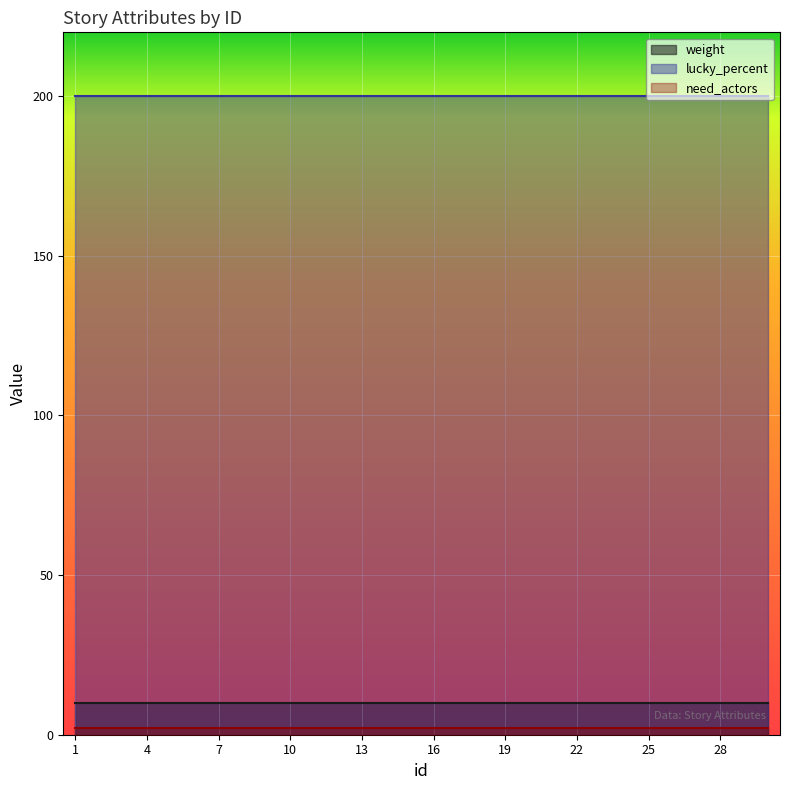

Where is need_actors nearest to the value 2?

1